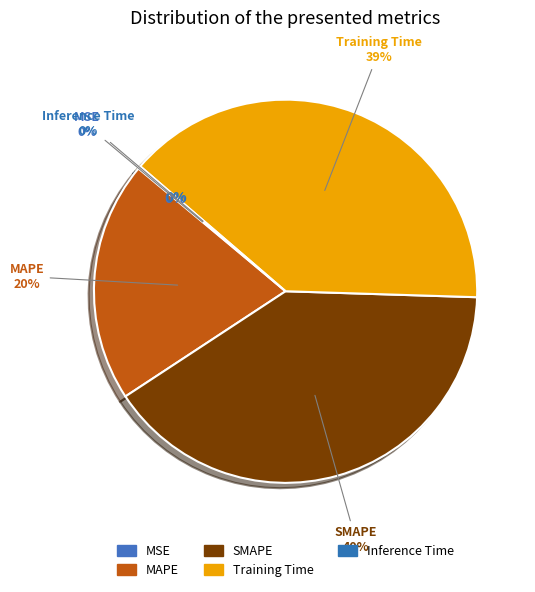

How many segments does this pie chart have?

5